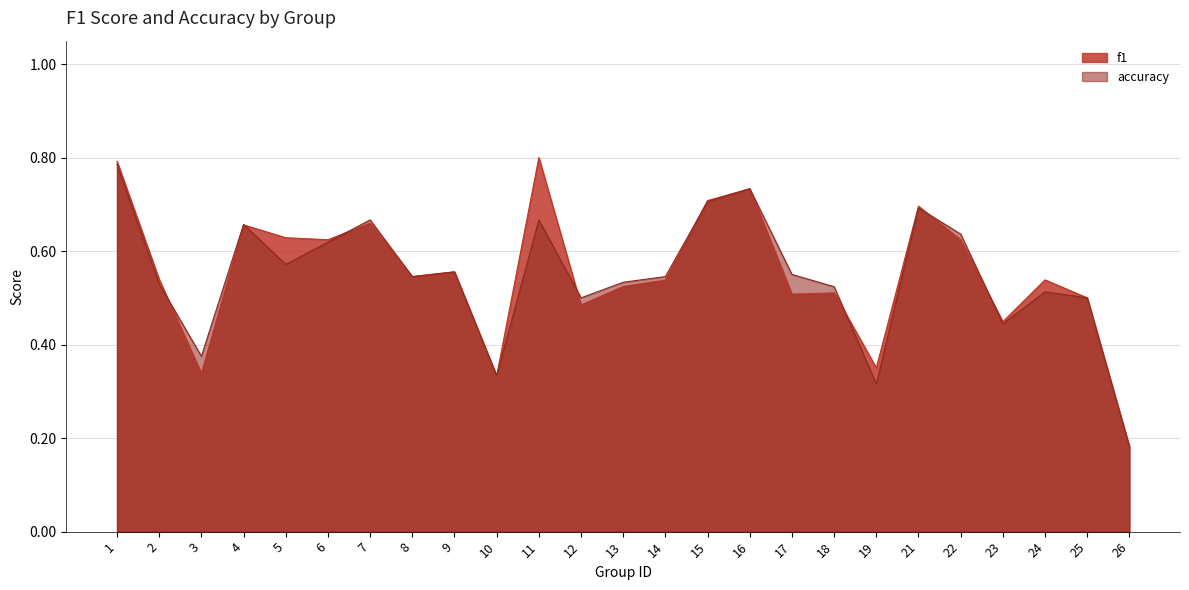

Reading right to left, what are all the values shown in this chart?

f1: 0.2	0.5	0.5	0.4	0.6	0.7	0.4	0.5	0.5	0.7	0.7	0.5	0.5	0.5	0.8	0.3	0.6	0.5	0.7	0.6	0.6	0.7	0.3	0.5	0.8
accuracy: 0.2	0.5	0.5	0.4	0.6	0.7	0.3	0.5	0.6	0.7	0.7	0.5	0.5	0.5	0.7	0.3	0.6	0.5	0.7	0.6	0.6	0.7	0.4	0.5	0.8